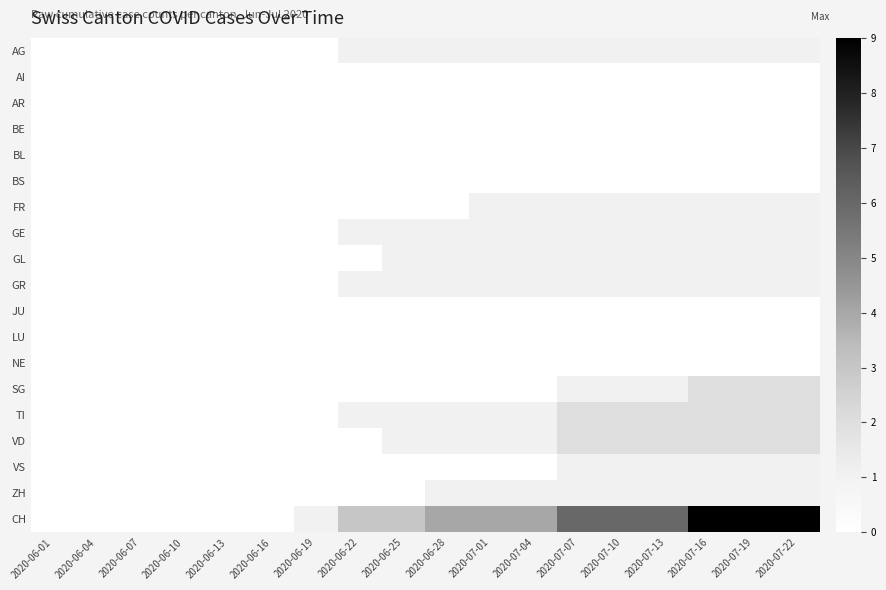

Rank the series by their maximum value, from lowest to highest.

AI, AR, BE, BL, BS, JU, LU, NE, AG, FR, GE, GL, GR, VS, ZH, SG, TI, VD, CH